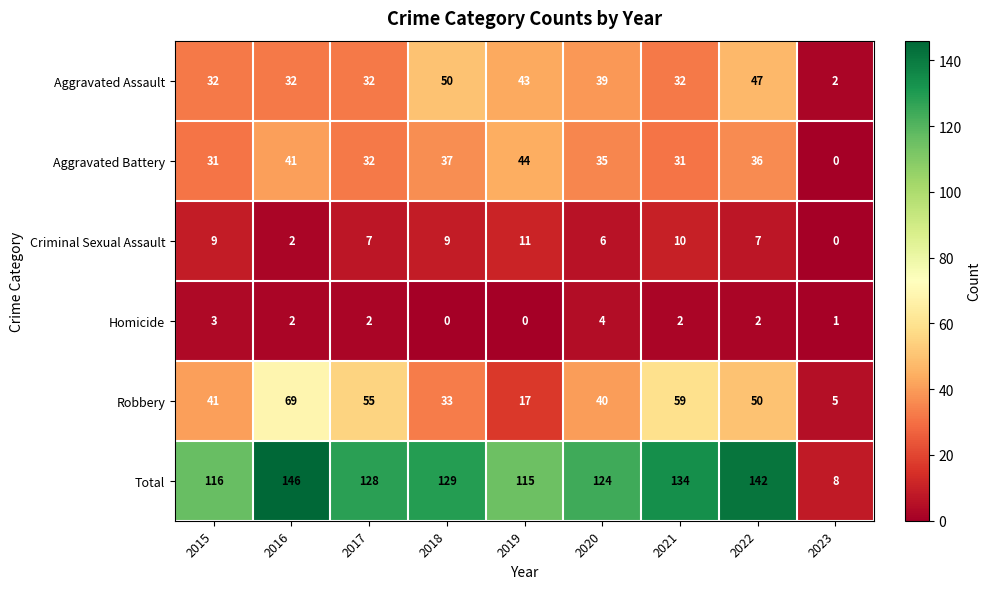

List the series in order of their peak value, lowest first.

Homicide, Criminal Sexual Assault, Aggravated Battery, Aggravated Assault, Robbery, Total